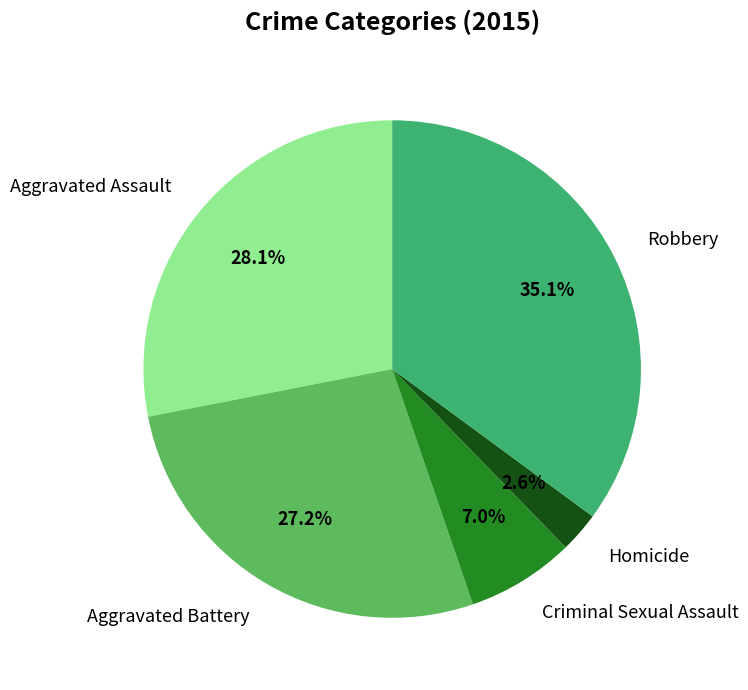

To the nearest percent, what is the combined percentage of Homicide and Aggravated Assault?

31%